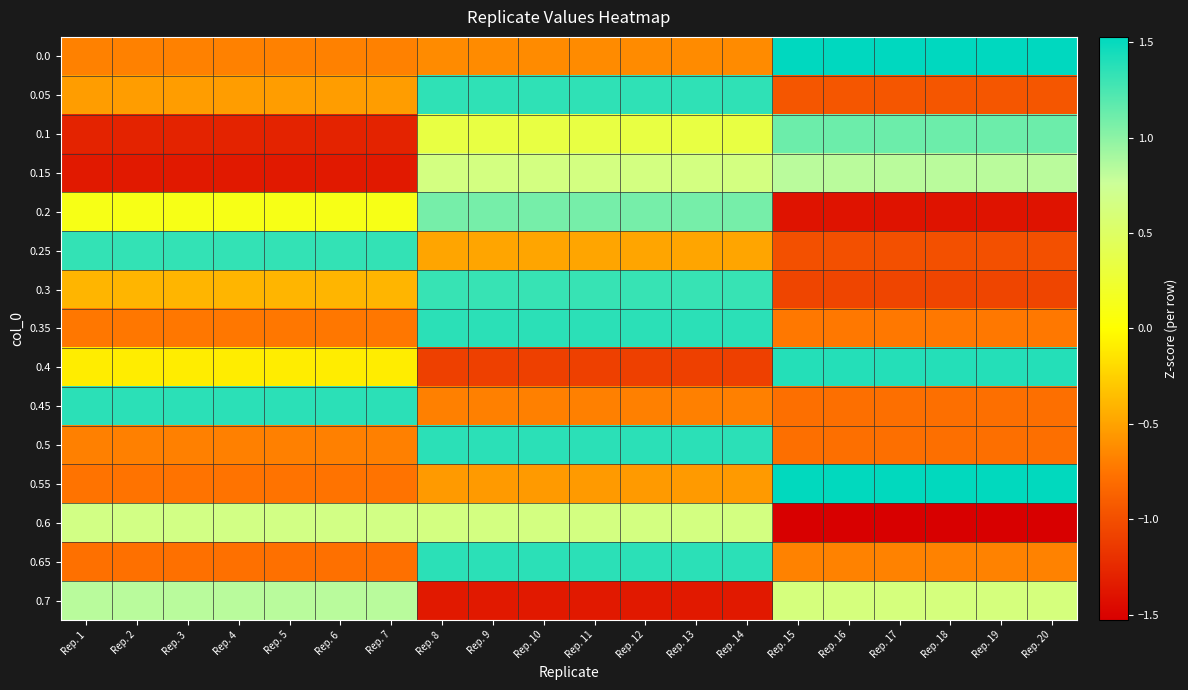

Reading left to right, extract all data points from this chart.

0.0: Rep. 1=-0.7	Rep. 2=-0.7	Rep. 3=-0.7	Rep. 4=-0.7	Rep. 5=-0.7	Rep. 6=-0.7	Rep. 7=-0.7	Rep. 8=-0.6	Rep. 9=-0.6	Rep. 10=-0.6	Rep. 11=-0.6	Rep. 12=-0.6	Rep. 13=-0.6	Rep. 14=-0.6	Rep. 15=1.5	Rep. 16=1.5	Rep. 17=1.5	Rep. 18=1.5	Rep. 19=1.5	Rep. 20=1.5
0.05: Rep. 1=-0.5	Rep. 2=-0.5	Rep. 3=-0.5	Rep. 4=-0.5	Rep. 5=-0.5	Rep. 6=-0.5	Rep. 7=-0.5	Rep. 8=1.3	Rep. 9=1.3	Rep. 10=1.3	Rep. 11=1.3	Rep. 12=1.3	Rep. 13=1.3	Rep. 14=1.3	Rep. 15=-1.0	Rep. 16=-1.0	Rep. 17=-1.0	Rep. 18=-1.0	Rep. 19=-1.0	Rep. 20=-1.0
0.1: Rep. 1=-1.3	Rep. 2=-1.3	Rep. 3=-1.3	Rep. 4=-1.3	Rep. 5=-1.3	Rep. 6=-1.3	Rep. 7=-1.3	Rep. 8=0.3	Rep. 9=0.3	Rep. 10=0.3	Rep. 11=0.3	Rep. 12=0.3	Rep. 13=0.3	Rep. 14=0.3	Rep. 15=1.1	Rep. 16=1.1	Rep. 17=1.1	Rep. 18=1.1	Rep. 19=1.1	Rep. 20=1.1
0.15: Rep. 1=-1.4	Rep. 2=-1.4	Rep. 3=-1.4	Rep. 4=-1.4	Rep. 5=-1.4	Rep. 6=-1.4	Rep. 7=-1.4	Rep. 8=0.6	Rep. 9=0.6	Rep. 10=0.6	Rep. 11=0.6	Rep. 12=0.6	Rep. 13=0.6	Rep. 14=0.6	Rep. 15=0.8	Rep. 16=0.8	Rep. 17=0.8	Rep. 18=0.8	Rep. 19=0.8	Rep. 20=0.8
0.2: Rep. 1=0.1	Rep. 2=0.1	Rep. 3=0.1	Rep. 4=0.1	Rep. 5=0.1	Rep. 6=0.1	Rep. 7=0.1	Rep. 8=1.1	Rep. 9=1.1	Rep. 10=1.1	Rep. 11=1.1	Rep. 12=1.1	Rep. 13=1.1	Rep. 14=1.1	Rep. 15=-1.4	Rep. 16=-1.4	Rep. 17=-1.4	Rep. 18=-1.4	Rep. 19=-1.4	Rep. 20=-1.4
0.25: Rep. 1=1.3	Rep. 2=1.3	Rep. 3=1.3	Rep. 4=1.3	Rep. 5=1.3	Rep. 6=1.3	Rep. 7=1.3	Rep. 8=-0.5	Rep. 9=-0.5	Rep. 10=-0.5	Rep. 11=-0.5	Rep. 12=-0.5	Rep. 13=-0.5	Rep. 14=-0.5	Rep. 15=-1.0	Rep. 16=-1.0	Rep. 17=-1.0	Rep. 18=-1.0	Rep. 19=-1.0	Rep. 20=-1.0
0.3: Rep. 1=-0.4	Rep. 2=-0.4	Rep. 3=-0.4	Rep. 4=-0.4	Rep. 5=-0.4	Rep. 6=-0.4	Rep. 7=-0.4	Rep. 8=1.3	Rep. 9=1.3	Rep. 10=1.3	Rep. 11=1.3	Rep. 12=1.3	Rep. 13=1.3	Rep. 14=1.3	Rep. 15=-1.1	Rep. 16=-1.1	Rep. 17=-1.1	Rep. 18=-1.1	Rep. 19=-1.1	Rep. 20=-1.1
0.35: Rep. 1=-0.7	Rep. 2=-0.7	Rep. 3=-0.7	Rep. 4=-0.7	Rep. 5=-0.7	Rep. 6=-0.7	Rep. 7=-0.7	Rep. 8=1.4	Rep. 9=1.4	Rep. 10=1.4	Rep. 11=1.4	Rep. 12=1.4	Rep. 13=1.4	Rep. 14=1.4	Rep. 15=-0.7	Rep. 16=-0.7	Rep. 17=-0.7	Rep. 18=-0.7	Rep. 19=-0.7	Rep. 20=-0.7
0.4: Rep. 1=-0.1	Rep. 2=-0.1	Rep. 3=-0.1	Rep. 4=-0.1	Rep. 5=-0.1	Rep. 6=-0.1	Rep. 7=-0.1	Rep. 8=-1.1	Rep. 9=-1.1	Rep. 10=-1.1	Rep. 11=-1.1	Rep. 12=-1.1	Rep. 13=-1.1	Rep. 14=-1.1	Rep. 15=1.4	Rep. 16=1.4	Rep. 17=1.4	Rep. 18=1.4	Rep. 19=1.4	Rep. 20=1.4
0.45: Rep. 1=1.4	Rep. 2=1.4	Rep. 3=1.4	Rep. 4=1.4	Rep. 5=1.4	Rep. 6=1.4	Rep. 7=1.4	Rep. 8=-0.7	Rep. 9=-0.7	Rep. 10=-0.7	Rep. 11=-0.7	Rep. 12=-0.7	Rep. 13=-0.7	Rep. 14=-0.7	Rep. 15=-0.8	Rep. 16=-0.8	Rep. 17=-0.8	Rep. 18=-0.8	Rep. 19=-0.8	Rep. 20=-0.8
0.5: Rep. 1=-0.7	Rep. 2=-0.7	Rep. 3=-0.7	Rep. 4=-0.7	Rep. 5=-0.7	Rep. 6=-0.7	Rep. 7=-0.7	Rep. 8=1.4	Rep. 9=1.4	Rep. 10=1.4	Rep. 11=1.4	Rep. 12=1.4	Rep. 13=1.4	Rep. 14=1.4	Rep. 15=-0.8	Rep. 16=-0.8	Rep. 17=-0.8	Rep. 18=-0.8	Rep. 19=-0.8	Rep. 20=-0.8
0.55: Rep. 1=-0.8	Rep. 2=-0.8	Rep. 3=-0.8	Rep. 4=-0.8	Rep. 5=-0.8	Rep. 6=-0.8	Rep. 7=-0.8	Rep. 8=-0.5	Rep. 9=-0.5	Rep. 10=-0.5	Rep. 11=-0.5	Rep. 12=-0.5	Rep. 13=-0.5	Rep. 14=-0.5	Rep. 15=1.5	Rep. 16=1.5	Rep. 17=1.5	Rep. 18=1.5	Rep. 19=1.5	Rep. 20=1.5
0.6: Rep. 1=0.7	Rep. 2=0.7	Rep. 3=0.7	Rep. 4=0.7	Rep. 5=0.7	Rep. 6=0.7	Rep. 7=0.7	Rep. 8=0.6	Rep. 9=0.6	Rep. 10=0.6	Rep. 11=0.6	Rep. 12=0.6	Rep. 13=0.6	Rep. 14=0.6	Rep. 15=-1.5	Rep. 16=-1.5	Rep. 17=-1.5	Rep. 18=-1.5	Rep. 19=-1.5	Rep. 20=-1.5
0.65: Rep. 1=-0.8	Rep. 2=-0.8	Rep. 3=-0.8	Rep. 4=-0.8	Rep. 5=-0.8	Rep. 6=-0.8	Rep. 7=-0.8	Rep. 8=1.4	Rep. 9=1.4	Rep. 10=1.4	Rep. 11=1.4	Rep. 12=1.4	Rep. 13=1.4	Rep. 14=1.4	Rep. 15=-0.7	Rep. 16=-0.7	Rep. 17=-0.7	Rep. 18=-0.7	Rep. 19=-0.7	Rep. 20=-0.7
0.7: Rep. 1=0.8	Rep. 2=0.8	Rep. 3=0.8	Rep. 4=0.8	Rep. 5=0.8	Rep. 6=0.8	Rep. 7=0.8	Rep. 8=-1.4	Rep. 9=-1.4	Rep. 10=-1.4	Rep. 11=-1.4	Rep. 12=-1.4	Rep. 13=-1.4	Rep. 14=-1.4	Rep. 15=0.6	Rep. 16=0.6	Rep. 17=0.6	Rep. 18=0.6	Rep. 19=0.6	Rep. 20=0.6